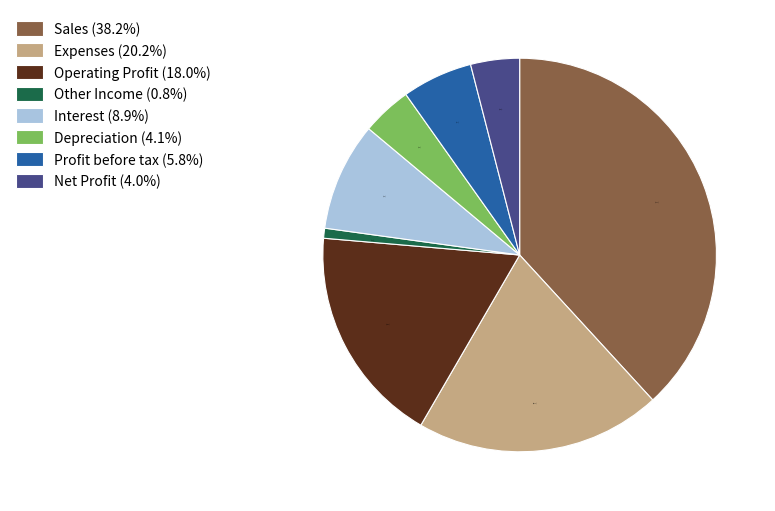

Which has a higher value, Interest or Expenses?

Expenses